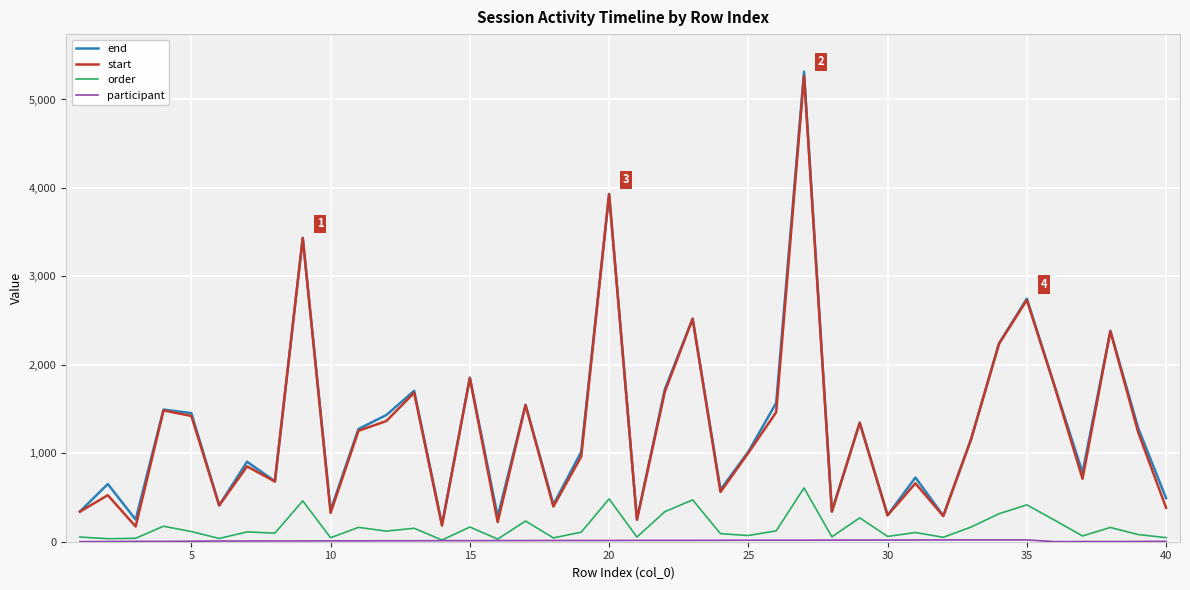

What is the maximum value shown in the chart?

5314